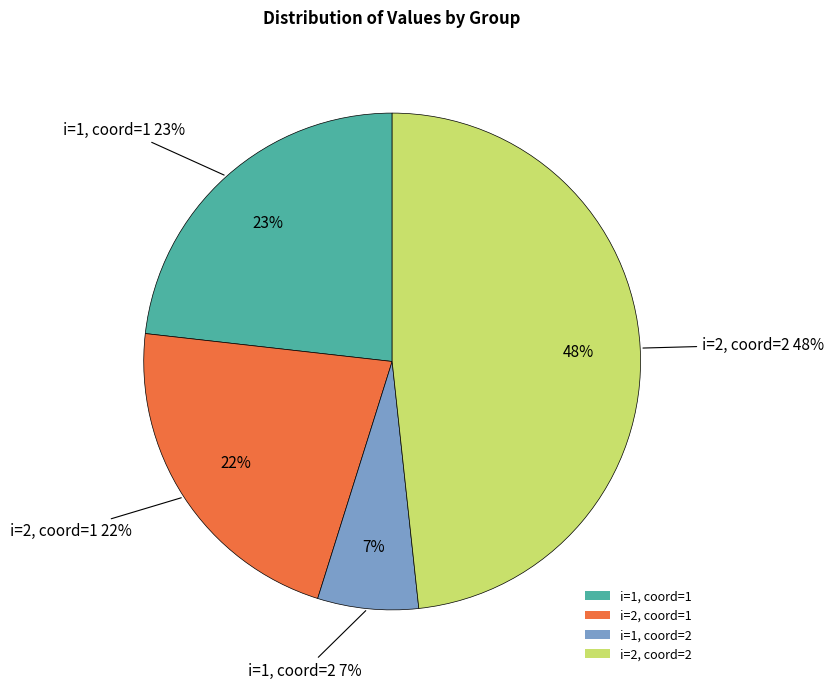

What is the smallest slice in the pie chart?

i=1, coord=2